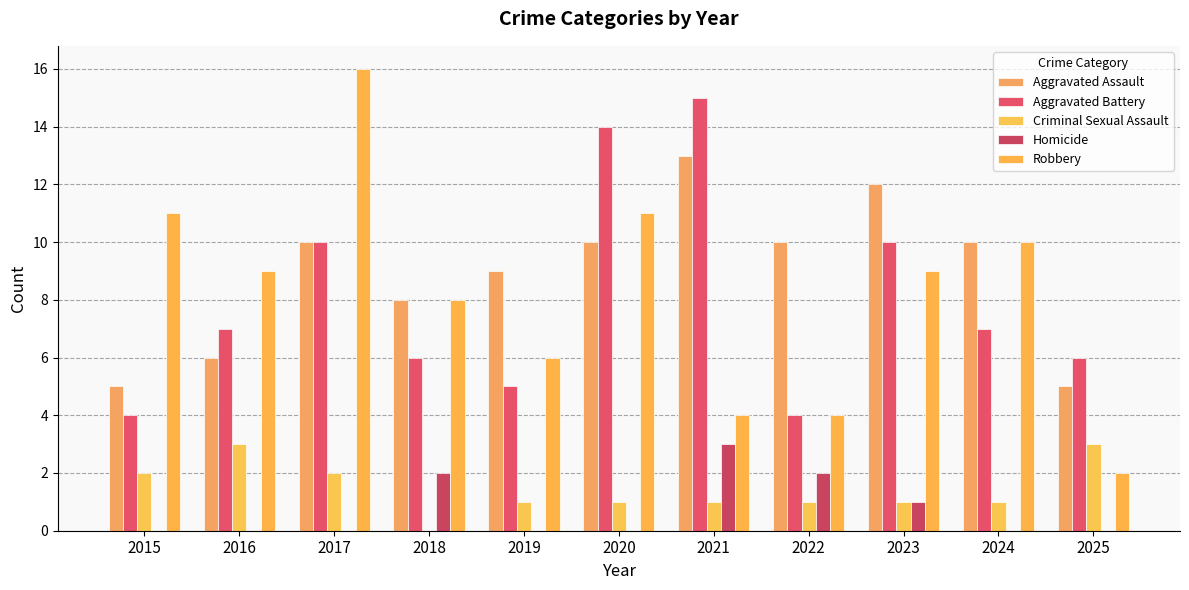

Is it true that Aggravated Battery equals 15 at 2021?

True